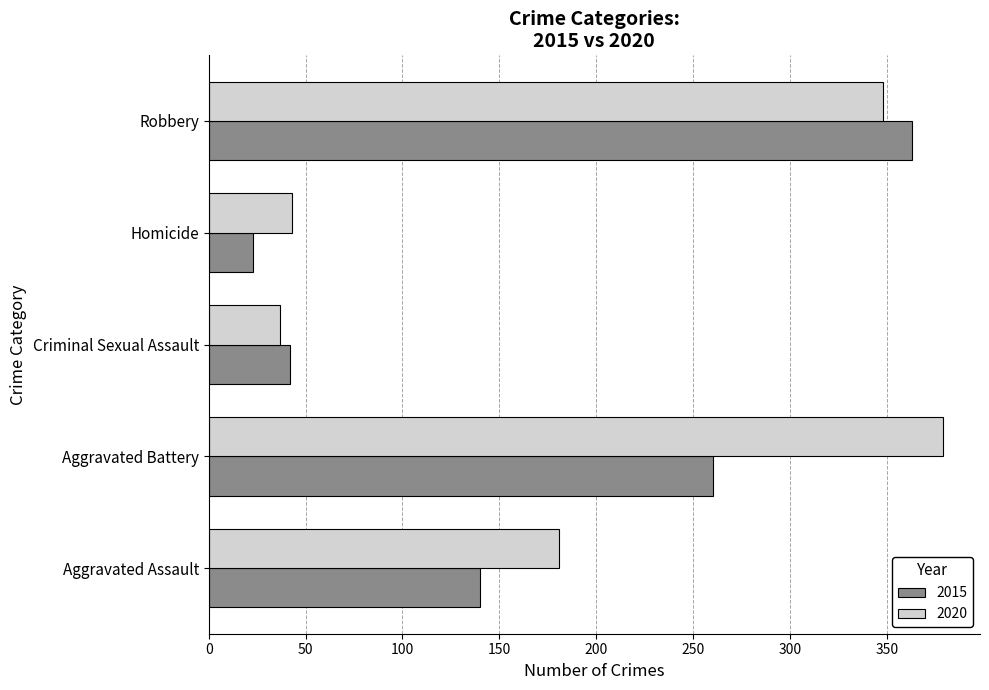

The value of 2015 at Aggravated Battery is 55. True or false?

False